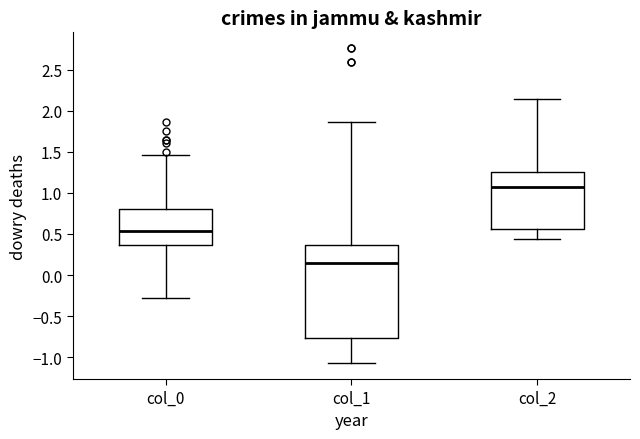

Which box has the highest median line?

col_2